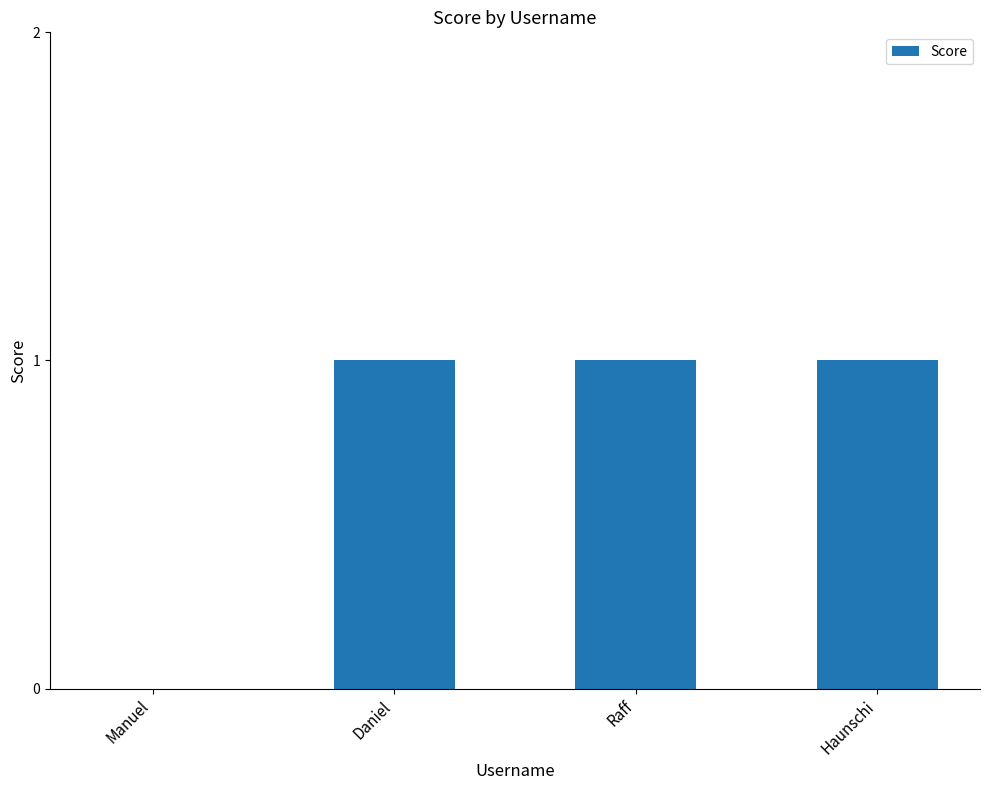

The value at Haunschi is 2. True or false?

False